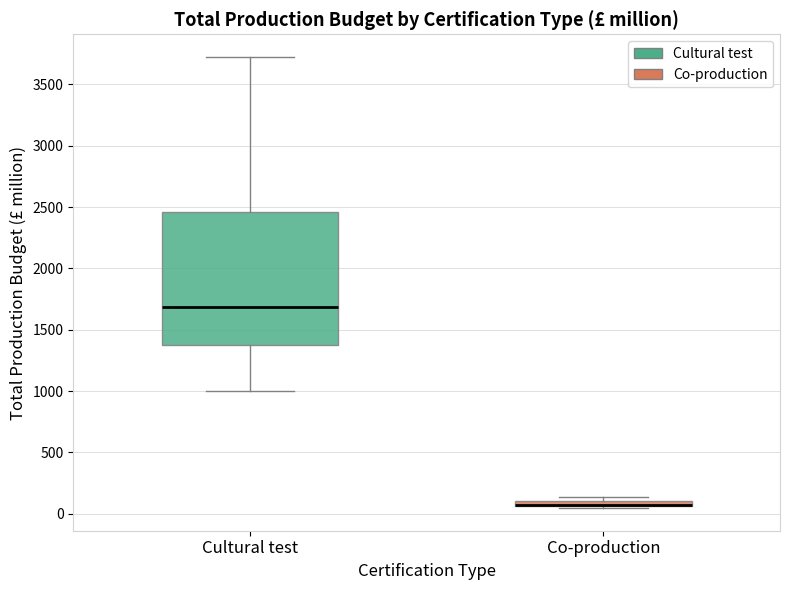

Which box is the tallest, from its lower edge to its upper edge?

Cultural test